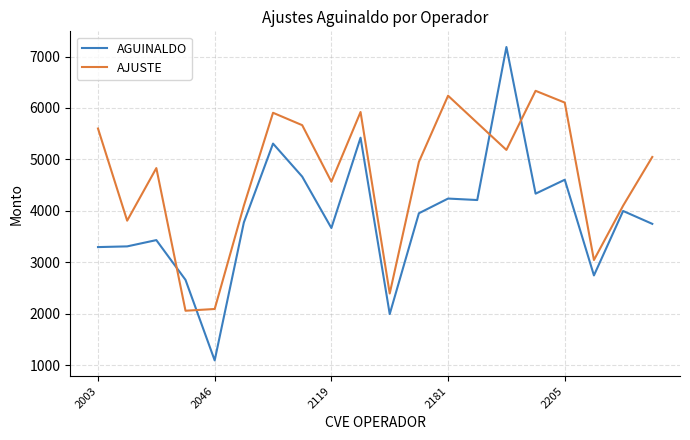

How many distinct data groups are displayed?

2